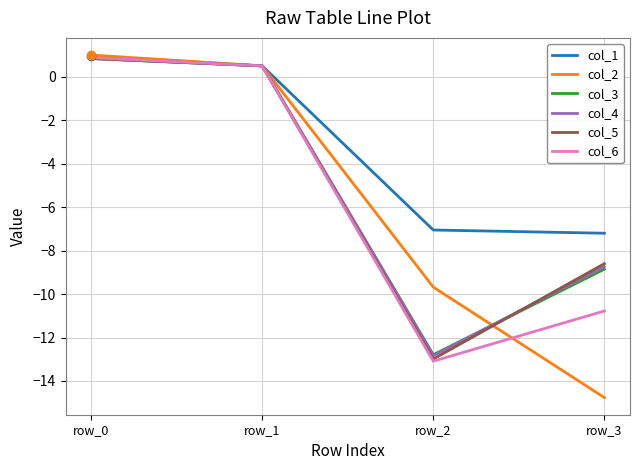

What is the difference between the maximum and minimum values in the col_4 series?

13.7